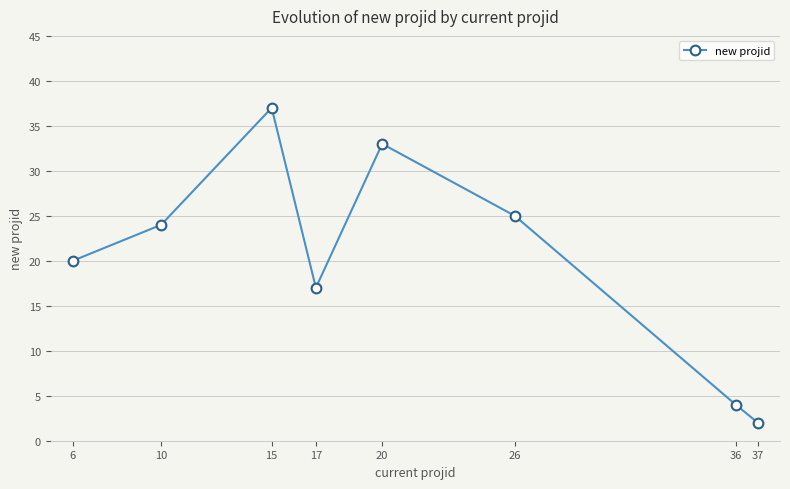

True or false: the data shows 1 at 36.

False